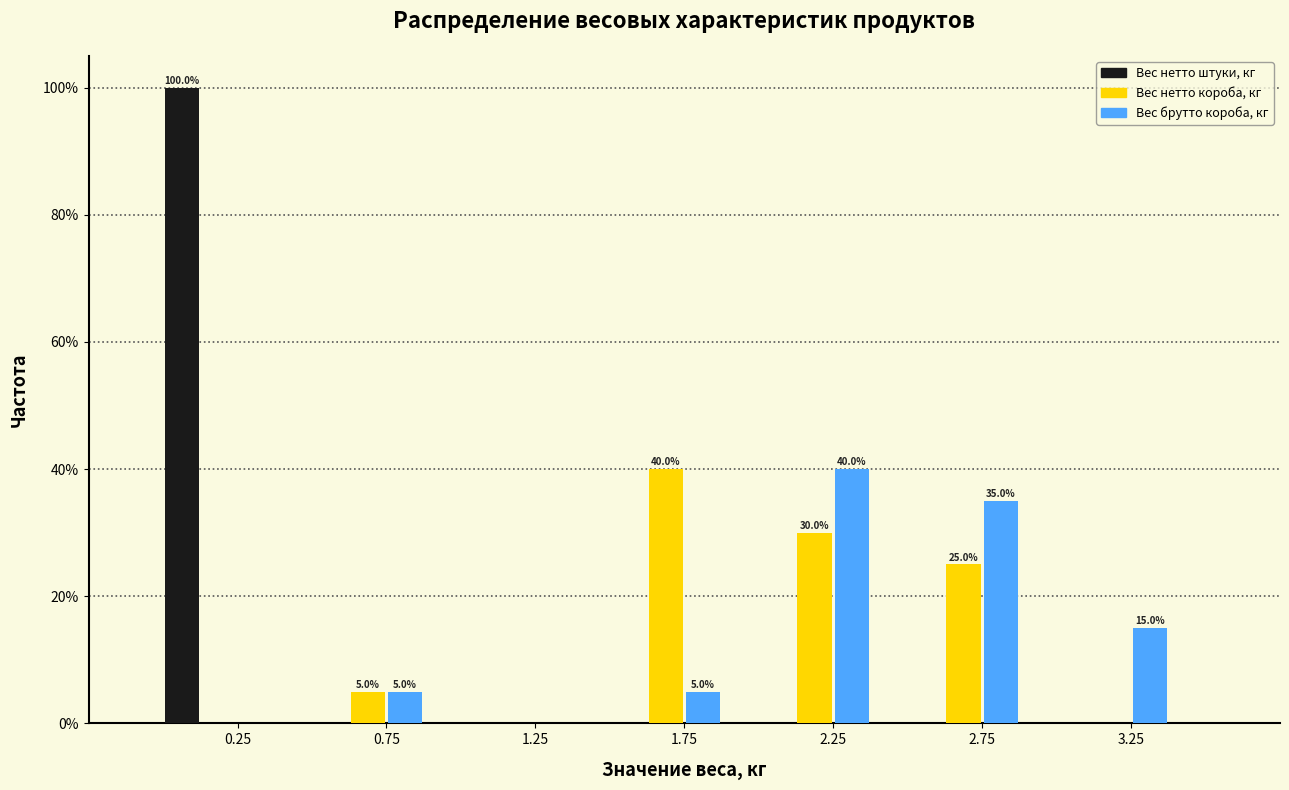

Reading right to left, transcribe all the data shown in this chart.

Вес нетто штуки, кг: 3.25=0	2.75=0	2.25=0	1.75=0	1.25=0	0.75=0	0.25=100
Вес нетто короба, кг: 3.25=0	2.75=25	2.25=30	1.75=40	1.25=0	0.75=5	0.25=0
Вес брутто короба, кг: 3.25=15	2.75=35	2.25=40	1.75=5	1.25=0	0.75=5	0.25=0